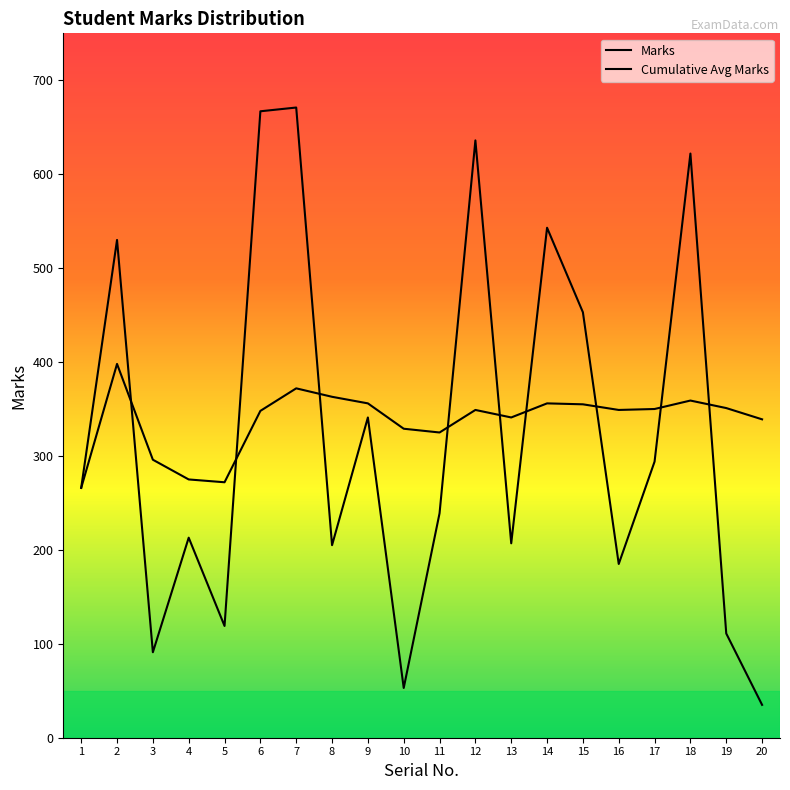

What is the approximate value of Cumulative Avg Marks at 2, to the nearest 5?

400